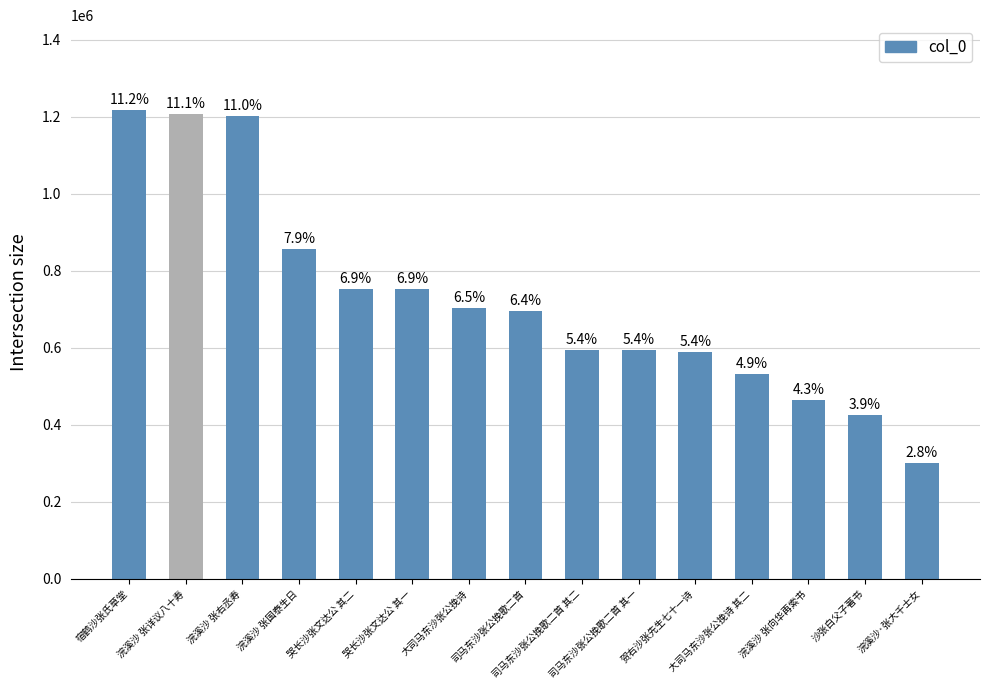

Where is the data nearest to the value 759553?

哭长沙张文达公 其二